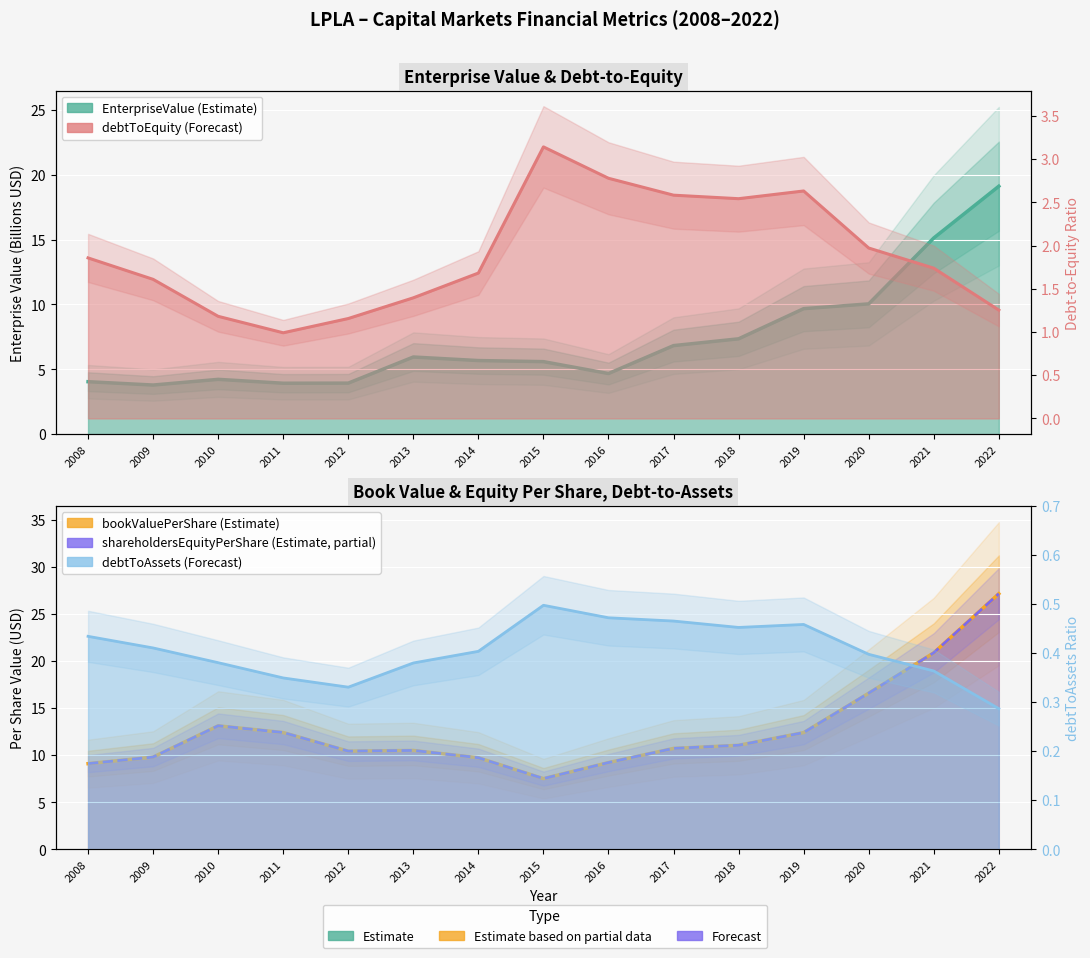

What is the value of the EnterpriseValue (B USD) point at the 1st from the left?

4.0